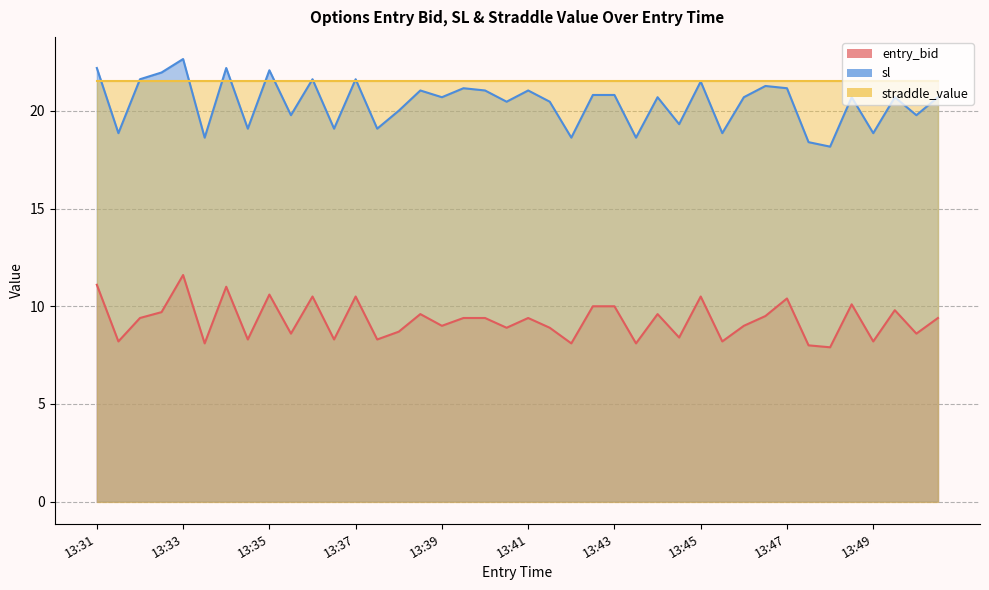

What is the difference between the maximum and minimum values in the sl series?

4.5